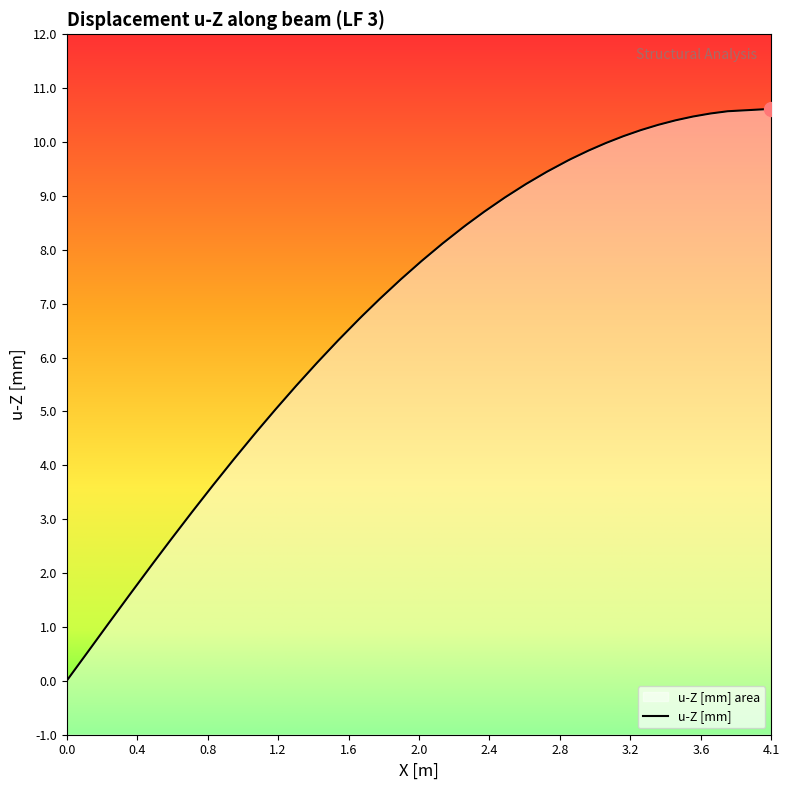

What is the average value?

6.8